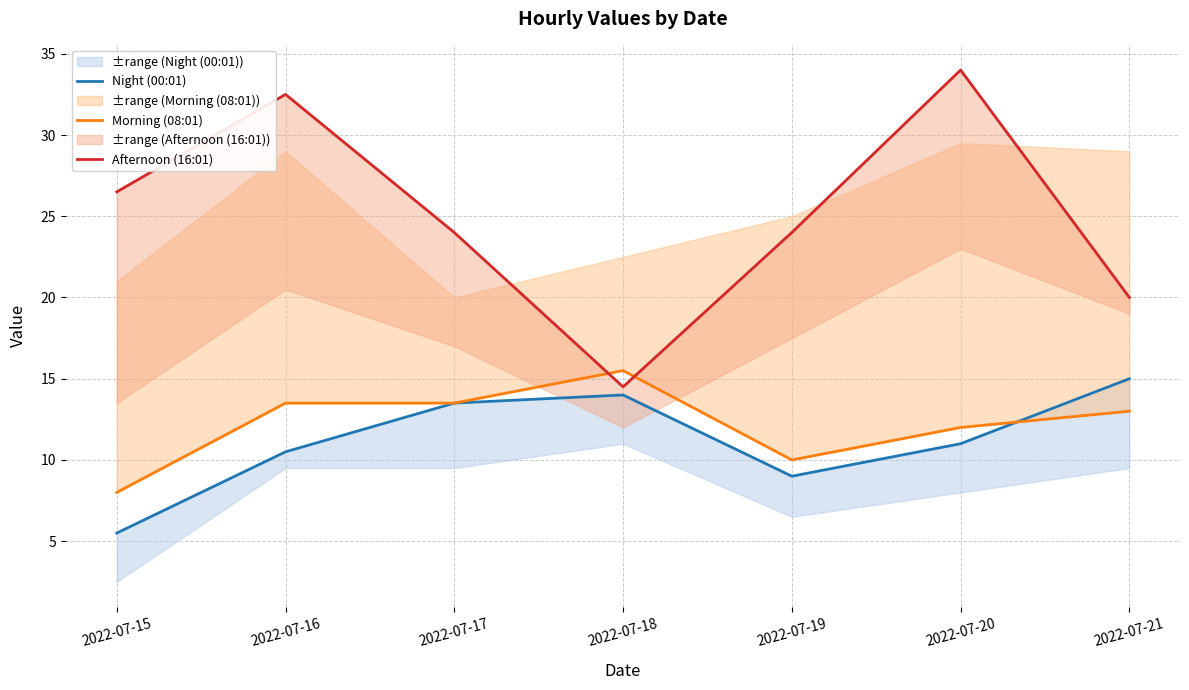

Is the value of Afternoon (16:01) at 2022-07-15 greater than the value of Morning (08:01) at 2022-07-16?

Yes